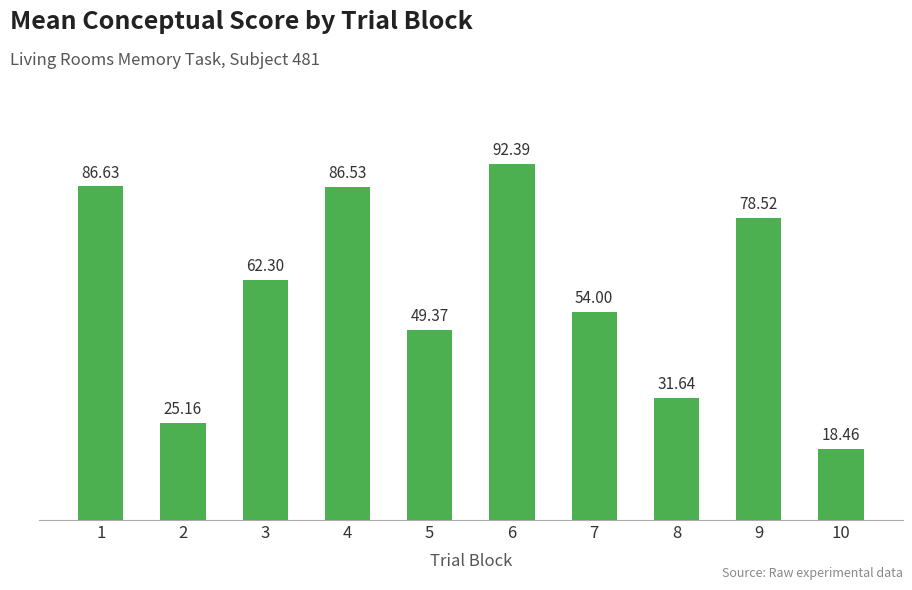

What is the sum of all values?

585.0